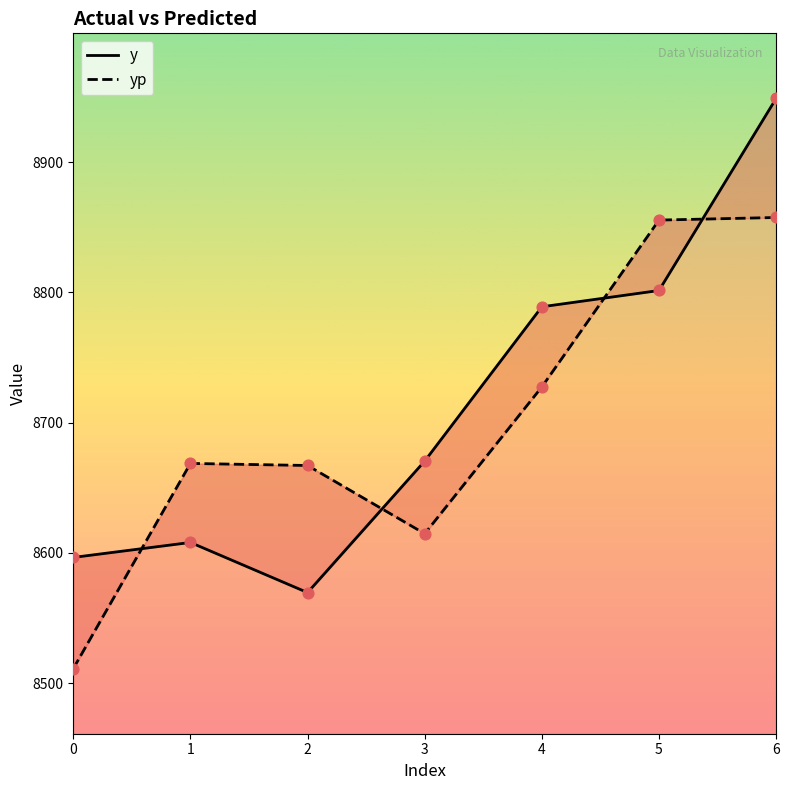

Which series contains the lowest Y value?

yp